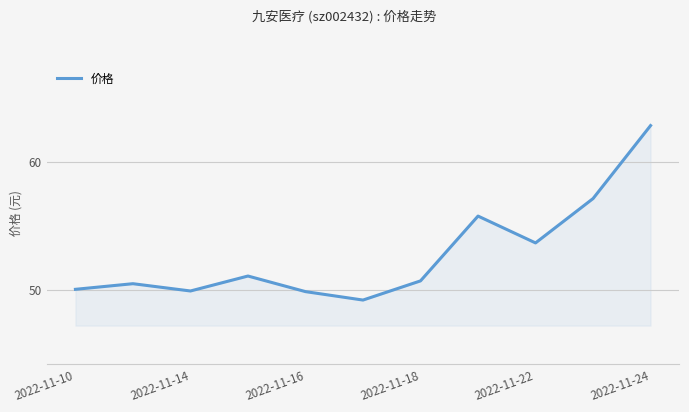

What is the smallest value displayed?

49.2